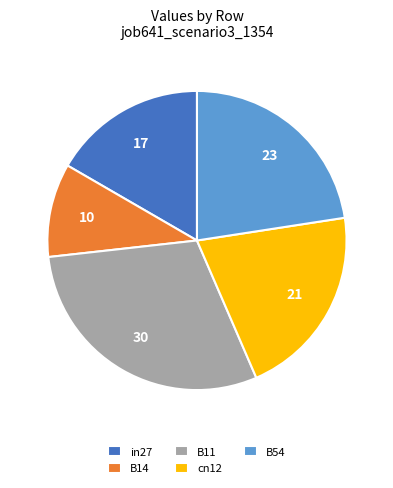

Rank the categories by value from highest to lowest.

B11, B54, cn12, in27, B14